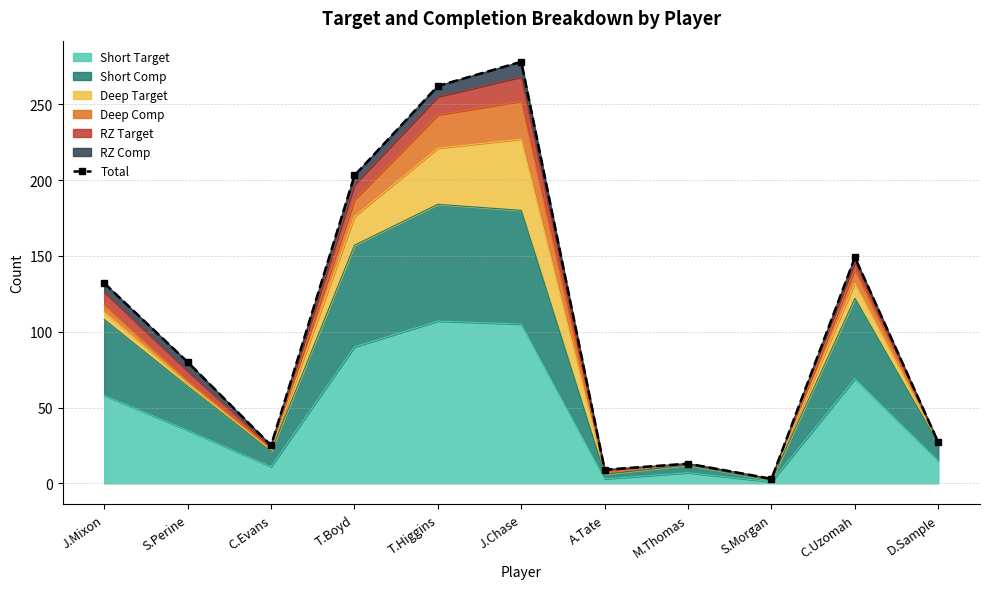

Reading left to right, transcribe all the data shown in this chart.

J.Mixon=132	S.Perine=80	C.Evans=25	T.Boyd=203	T.Higgins=262	J.Chase=278	A.Tate=9	M.Thomas=13	S.Morgan=3	C.Uzomah=149	D.Sample=27